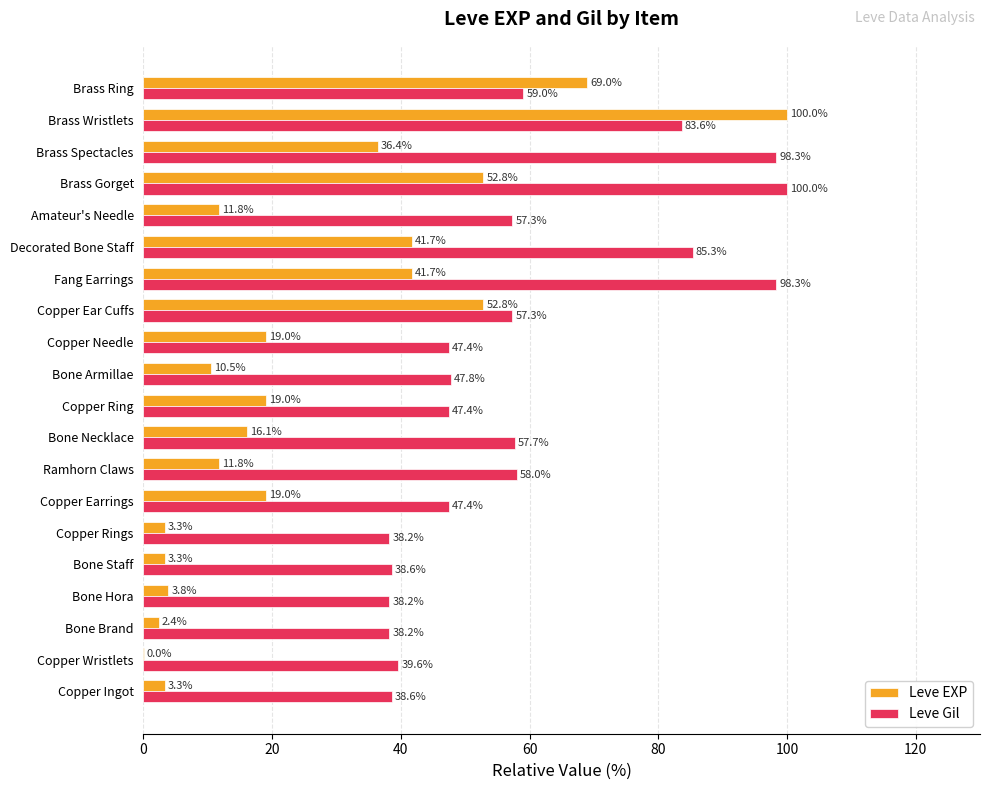

Is it true that Leve Gil equals 26.0 at Copper Ingot?

False